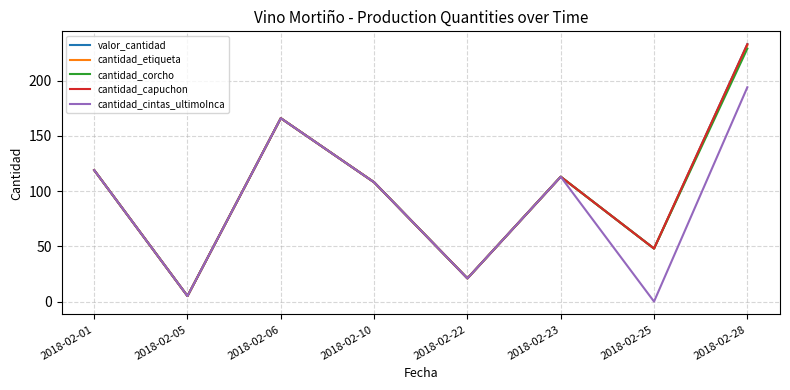

Is this an area chart (filled region under the line)?

No